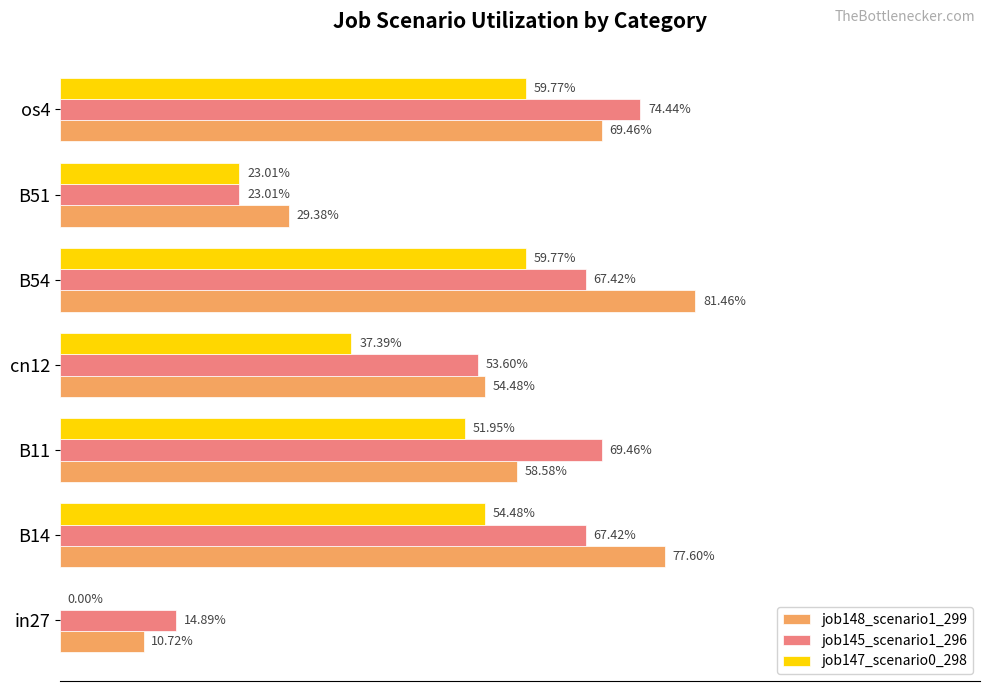

Which series has the largest total across all categories?

job148_scenario1_299